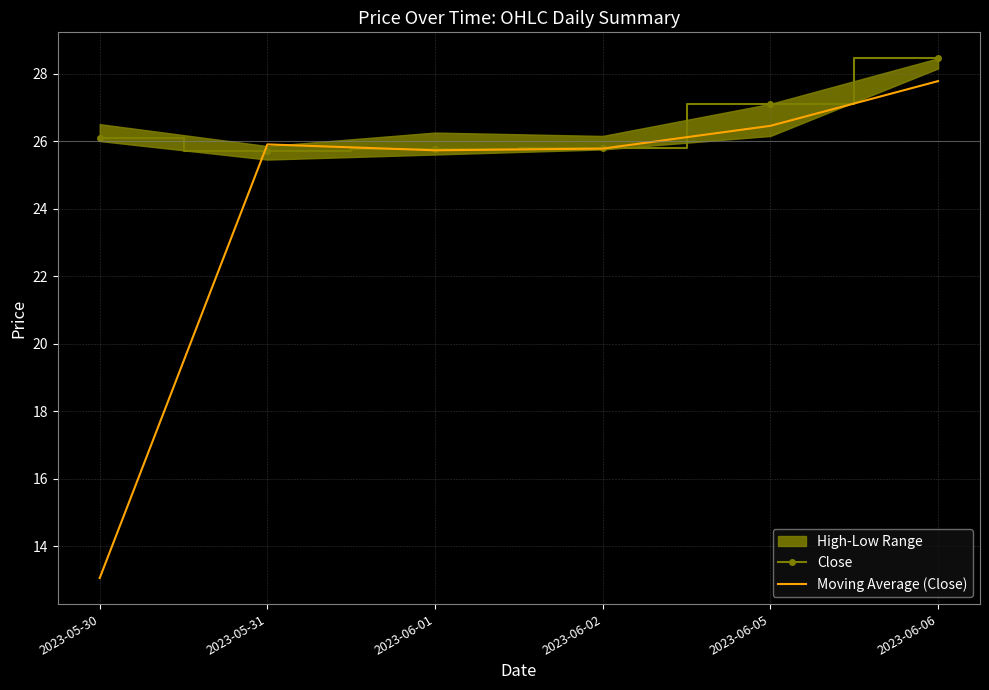

How many lines are shown in the chart?

2